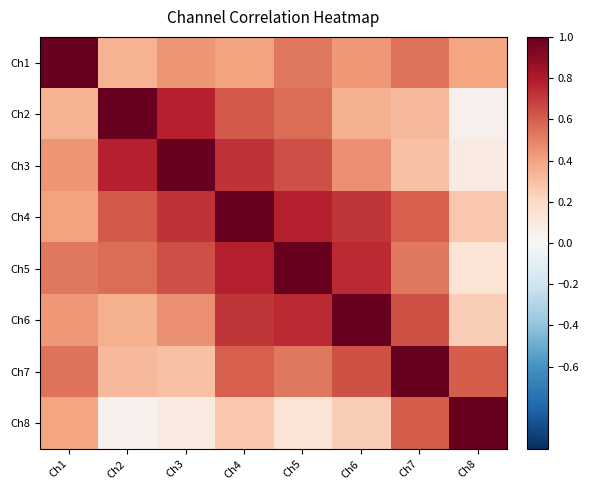

Reading left to right, list all the values displayed in this chart.

Ch1: Ch1=1.0	Ch2=0.4	Ch3=0.4	Ch4=0.4	Ch5=0.5	Ch6=0.4	Ch7=0.5	Ch8=0.4
Ch2: Ch1=0.4	Ch2=1.0	Ch3=0.8	Ch4=0.6	Ch5=0.6	Ch6=0.4	Ch7=0.3	Ch8=0.0
Ch3: Ch1=0.4	Ch2=0.8	Ch3=1.0	Ch4=0.7	Ch5=0.6	Ch6=0.5	Ch7=0.3	Ch8=0.1
Ch4: Ch1=0.4	Ch2=0.6	Ch3=0.7	Ch4=1.0	Ch5=0.8	Ch6=0.7	Ch7=0.6	Ch8=0.3
Ch5: Ch1=0.5	Ch2=0.6	Ch3=0.6	Ch4=0.8	Ch5=1.0	Ch6=0.7	Ch7=0.5	Ch8=0.1
Ch6: Ch1=0.4	Ch2=0.4	Ch3=0.5	Ch4=0.7	Ch5=0.7	Ch6=1.0	Ch7=0.6	Ch8=0.2
Ch7: Ch1=0.5	Ch2=0.3	Ch3=0.3	Ch4=0.6	Ch5=0.5	Ch6=0.6	Ch7=1.0	Ch8=0.6
Ch8: Ch1=0.4	Ch2=0.0	Ch3=0.1	Ch4=0.3	Ch5=0.1	Ch6=0.2	Ch7=0.6	Ch8=1.0